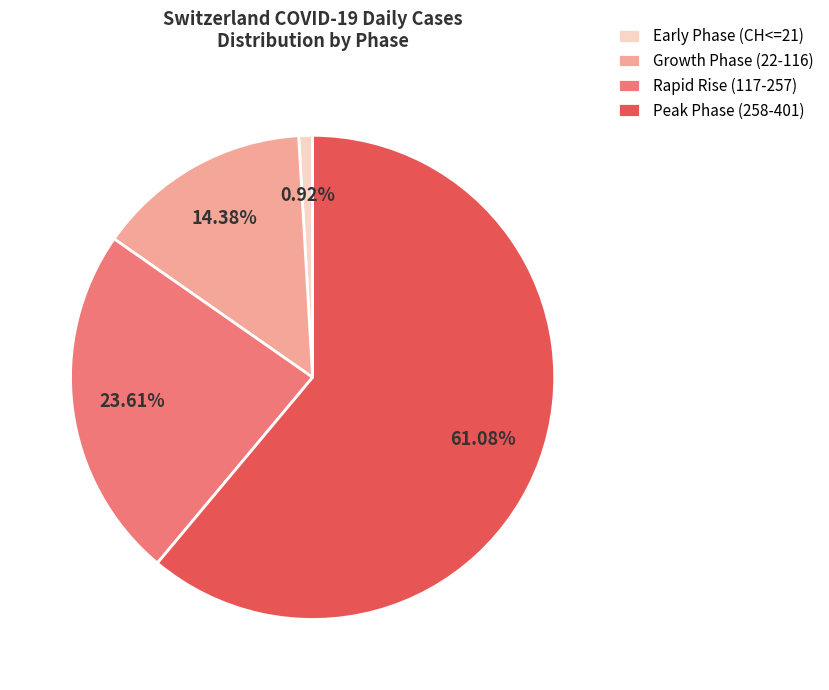

What is the smallest slice in the pie chart?

Early Phase (CH<=21)